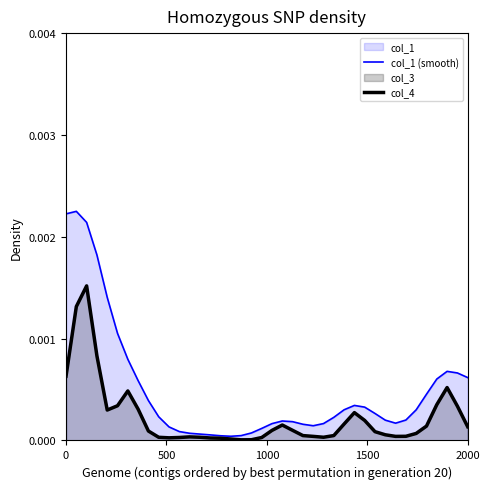

Does the chart have visible grid lines?

No